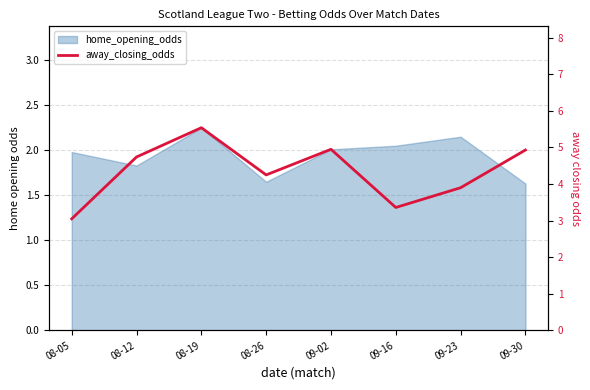

Where does the data first go above 4?

08-12